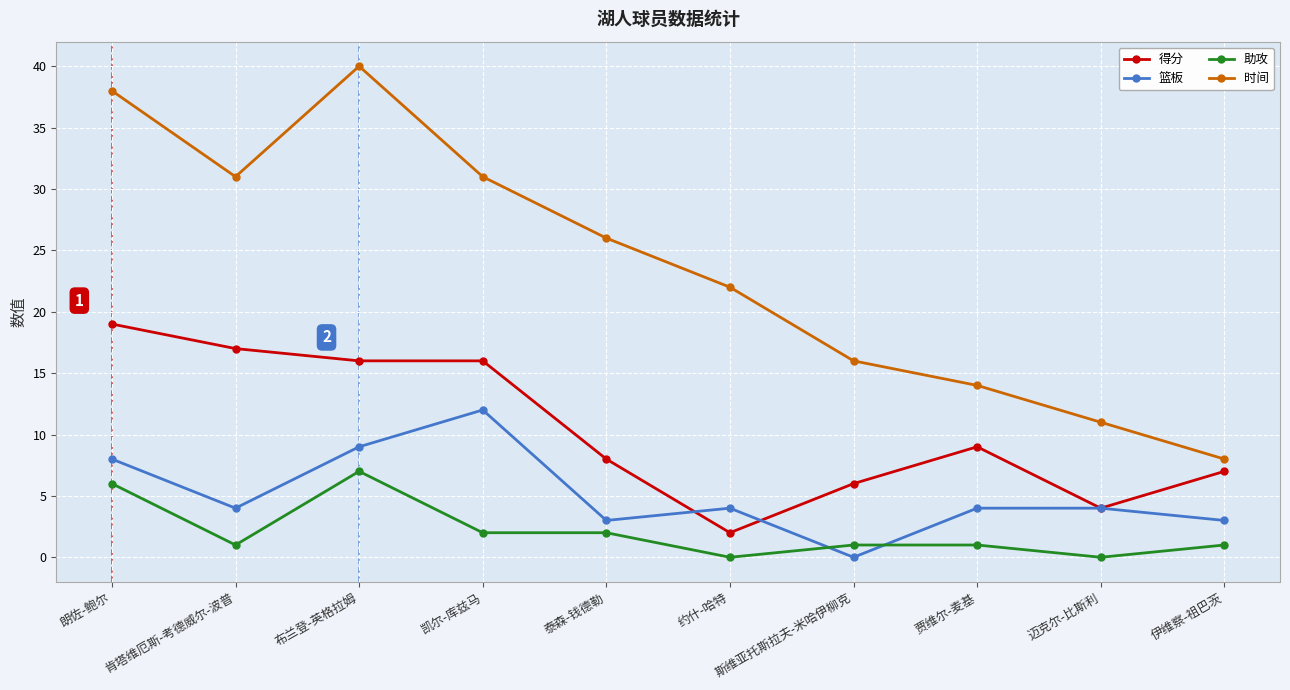

At which category does 助攻 reach its first local peak?

布兰登-英格拉姆